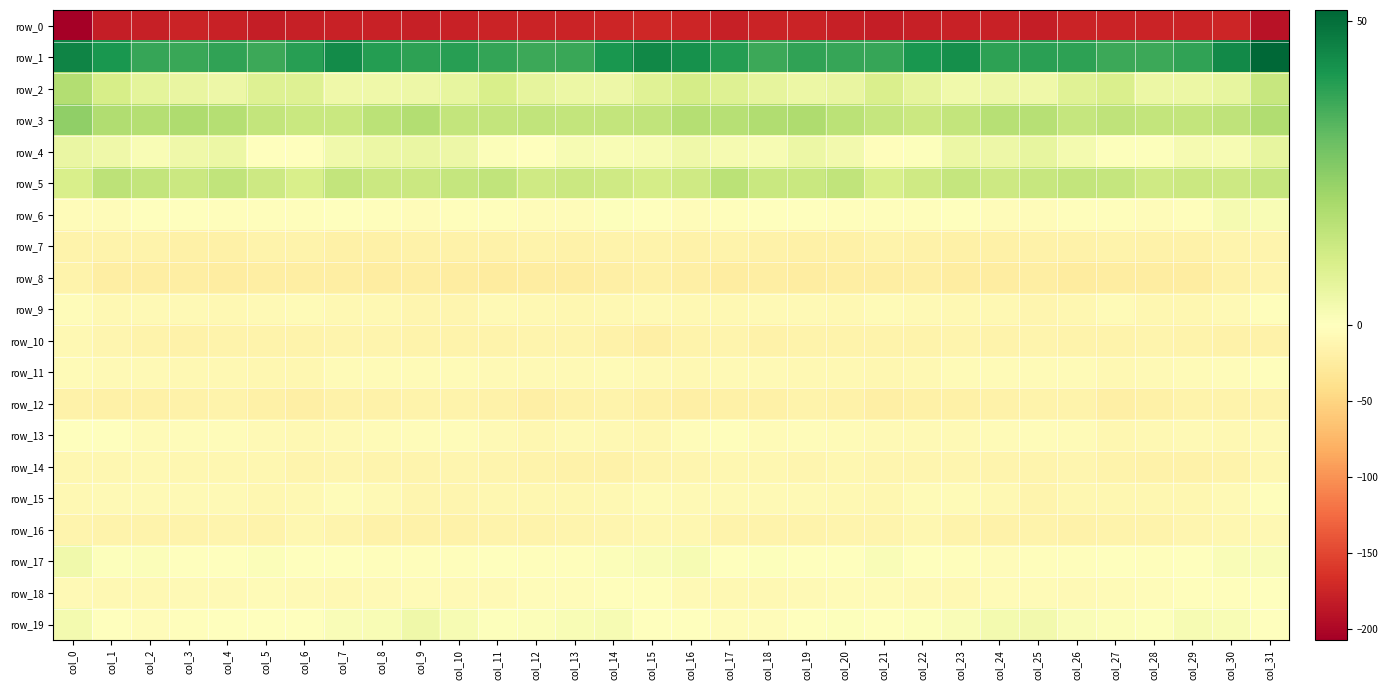

Which series changed the most between col_5 and col_26?

row_12